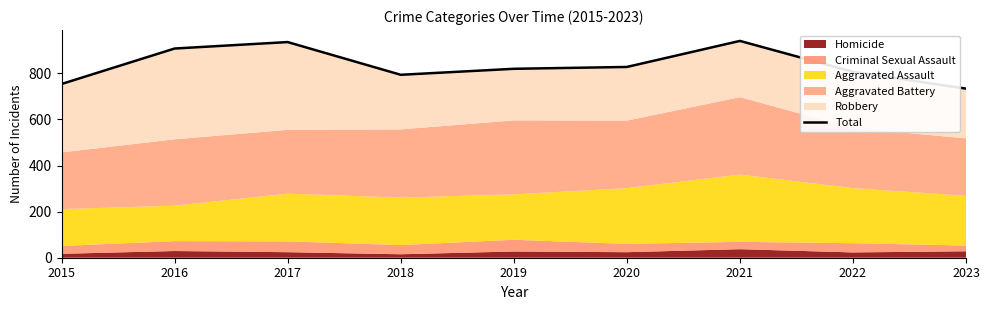

The chart shows a value of 754 at 2015. True or false?

True